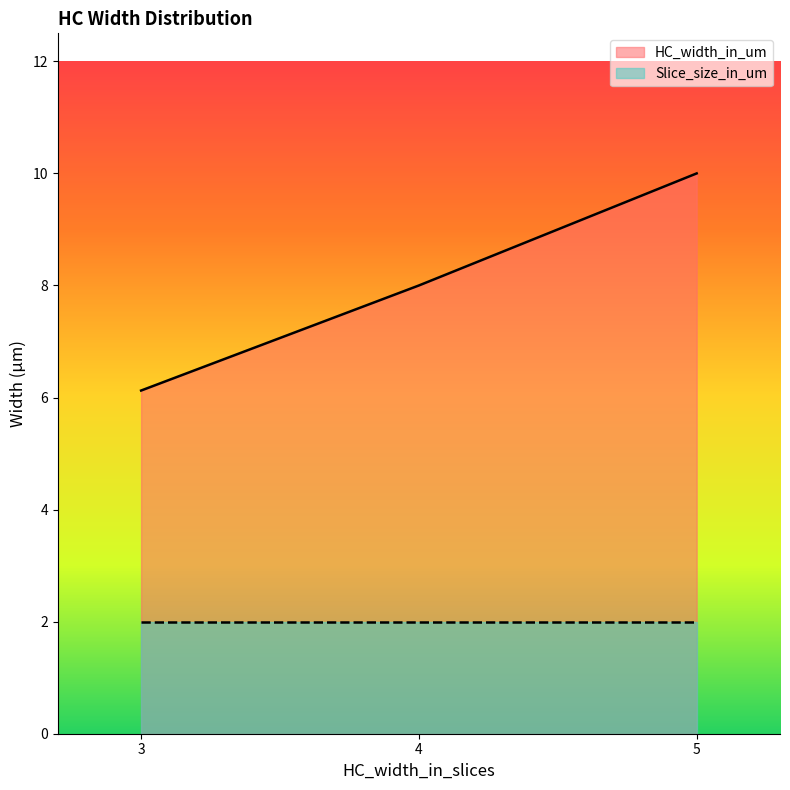

True or false: Slice_size_in_um has a value of 3 at 4.

False